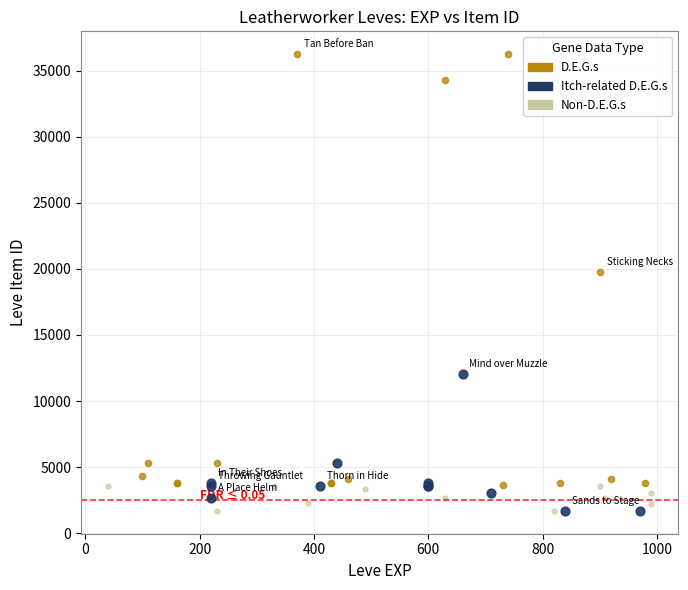

Which series has the widest spread of Y values?

D.E.G.s